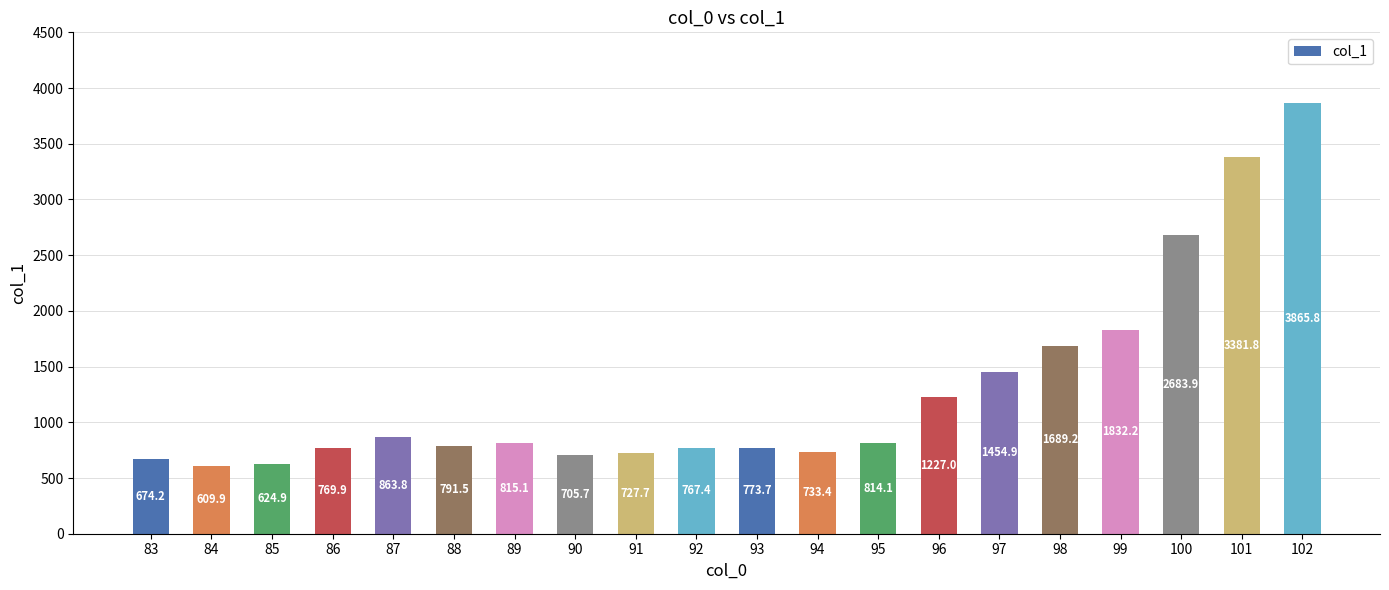

What is the maximum value shown in the chart?

3865.8